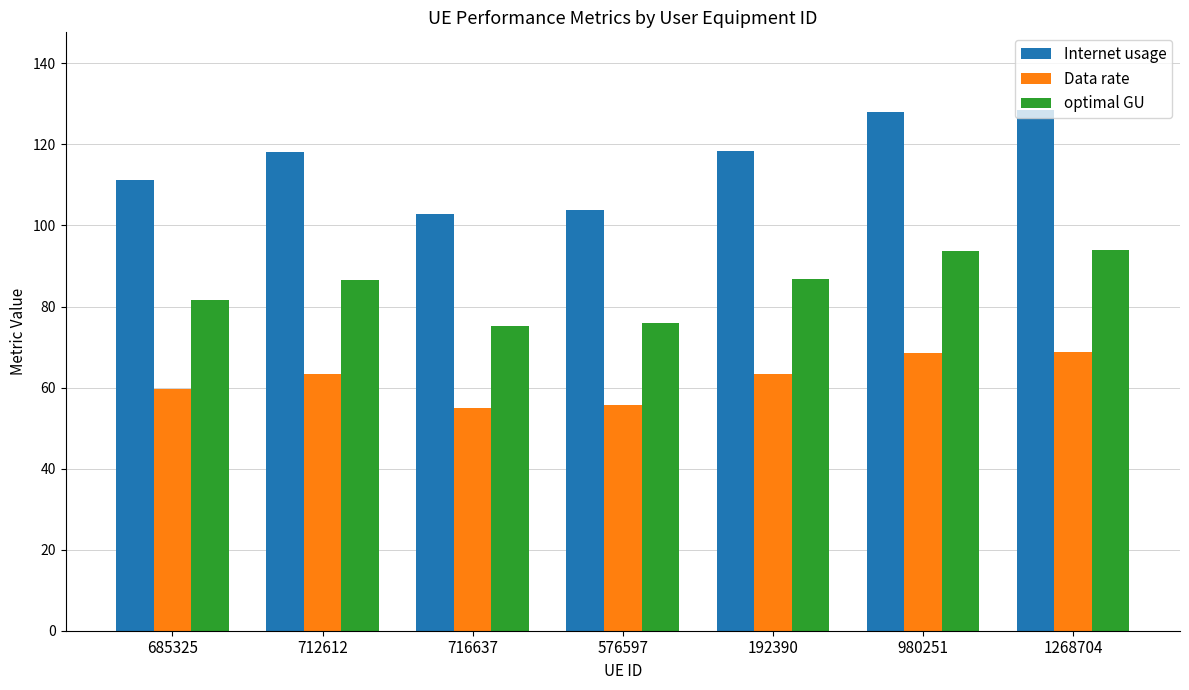

What is the maximum value shown in the chart?

128.4